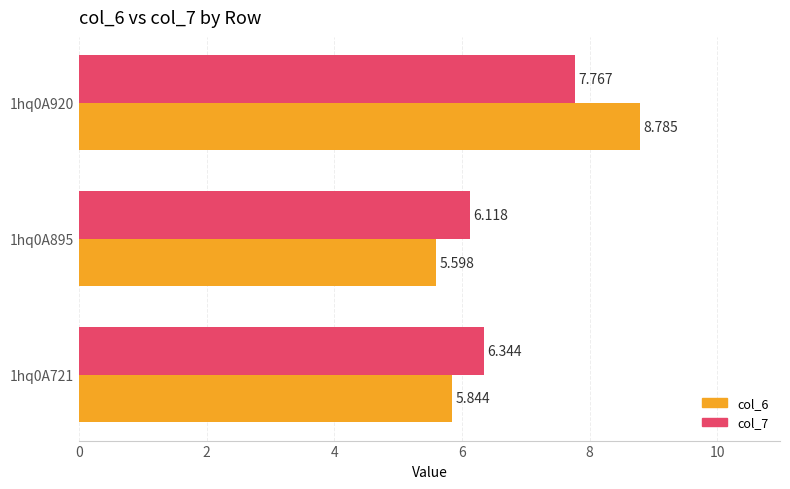

Is the value of col_7 at 1hq0A721 greater than the value of col_6 at 1hq0A721?

Yes